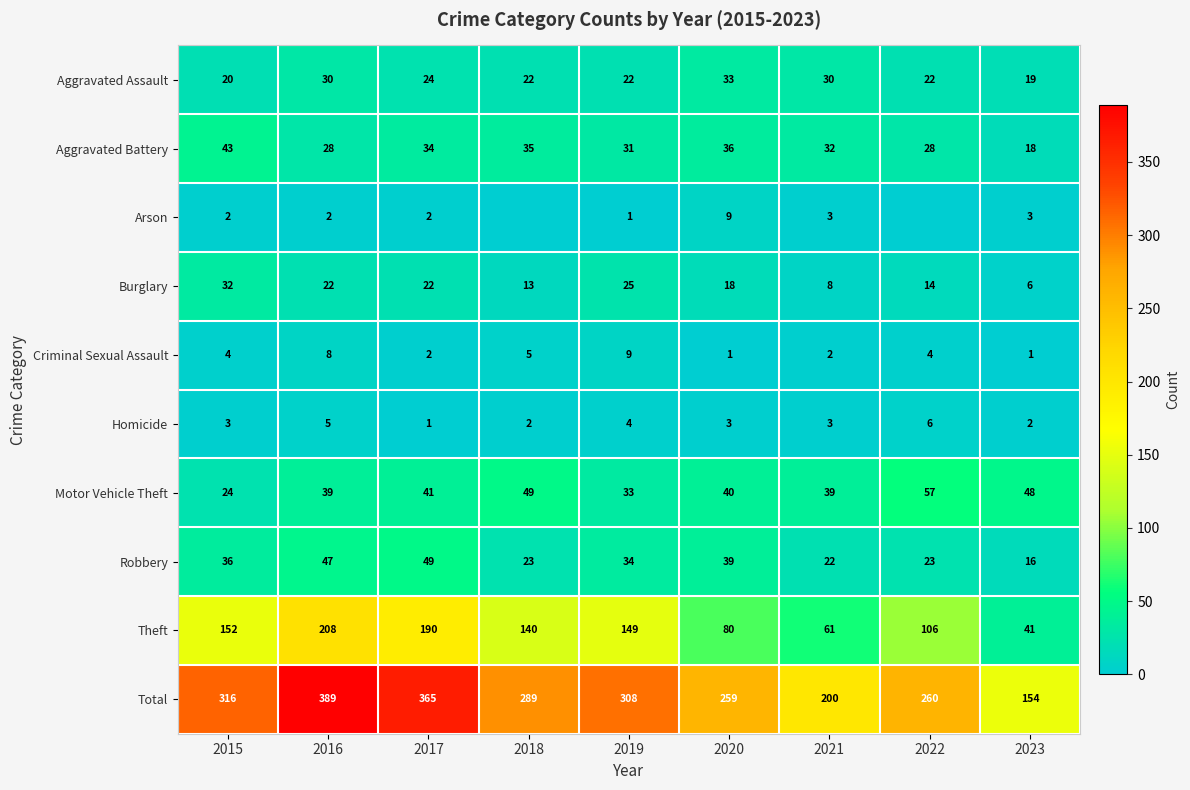

The value of Total at 2022 is 152. True or false?

False